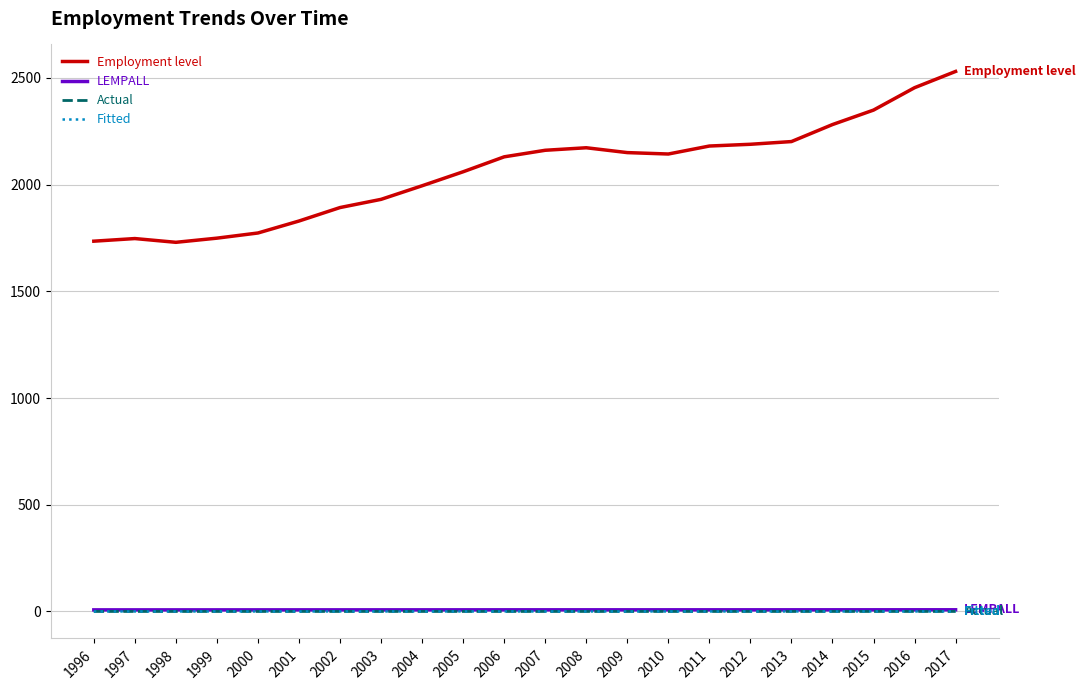

How many LEMPALL values are between 7 and 8?

22